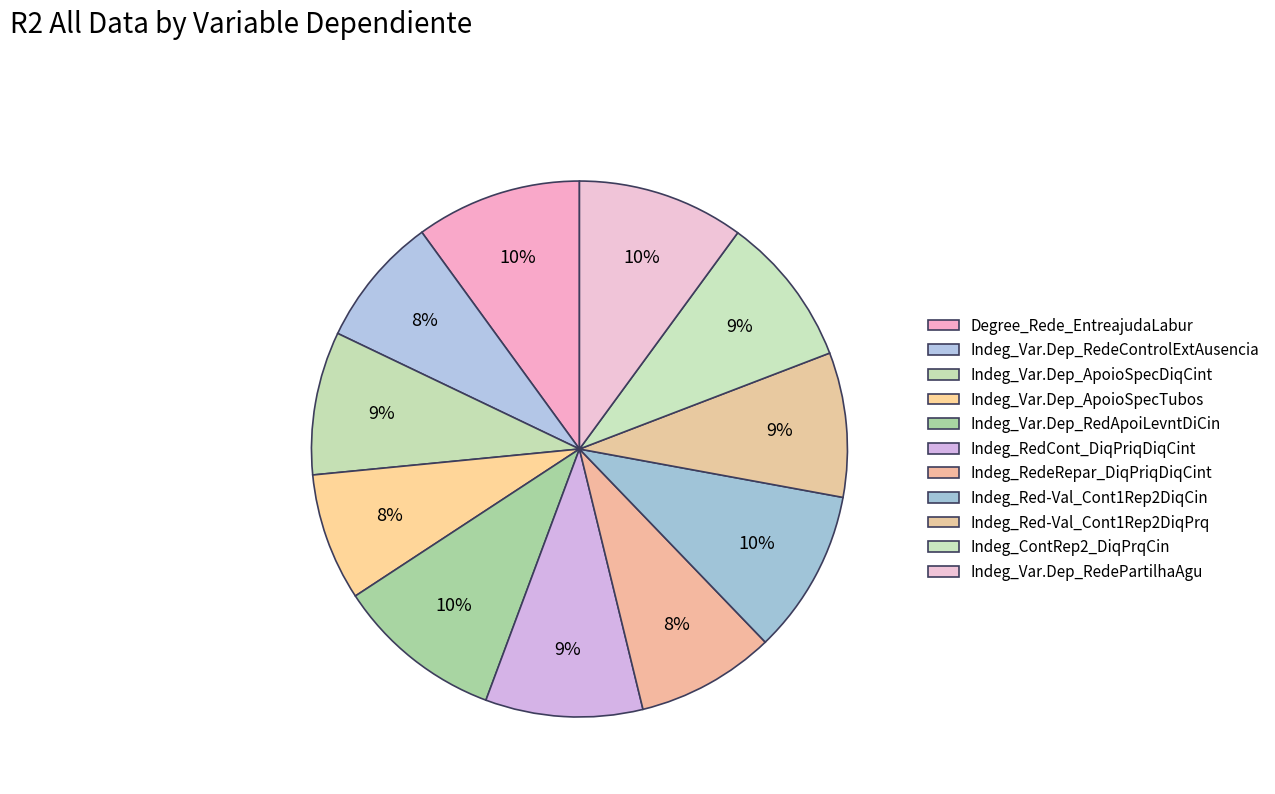

Rank the categories by value from lowest to highest.

Indeg_Var.Dep_ApoioSpecTubos, Indeg_Var.Dep_RedeControlExtAusencia, Indeg_RedeRepar_DiqPriqDiqCint, Indeg_Var.Dep_ApoioSpecDiqCint, Indeg_Red-Val_Cont1Rep2DiqPrq, Indeg_ContRep2_DiqPrqCin, Indeg_RedCont_DiqPriqDiqCint, Indeg_Red-Val_Cont1Rep2DiqCin, Degree_Rede_EntreajudaLabur, Indeg_Var.Dep_RedePartilhaAgu, Indeg_Var.Dep_RedApoiLevntDiCin